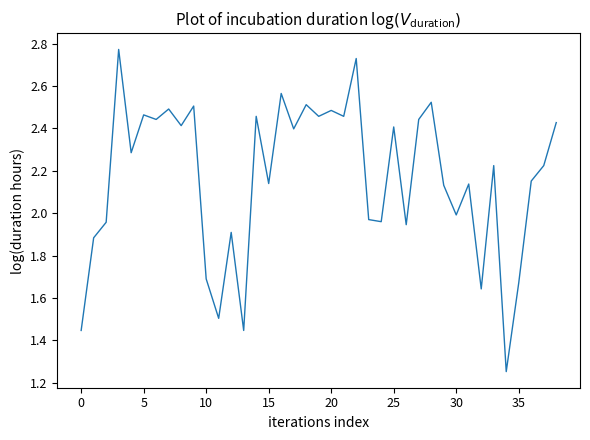

What is the difference between the maximum and minimum values?

1.5